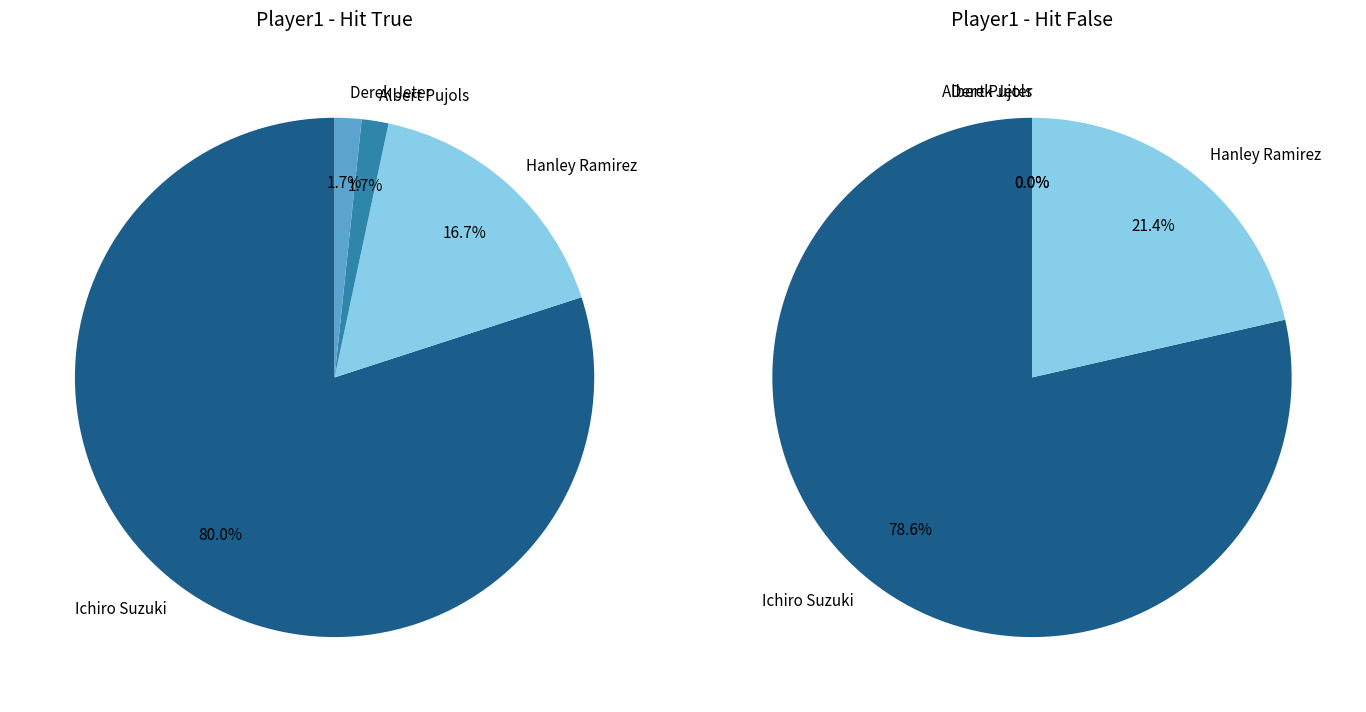

Is Albert Pujols the majority of the pie?

No